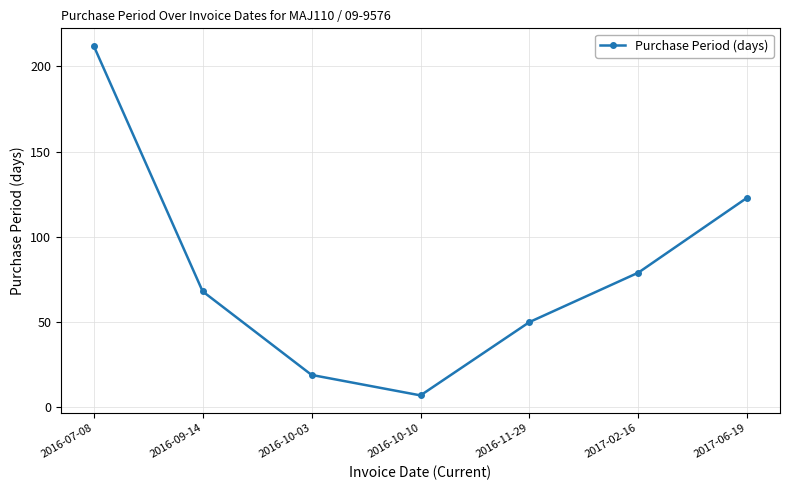

What is the sum of the values at 2016-07-08 and 2017-02-16?

291